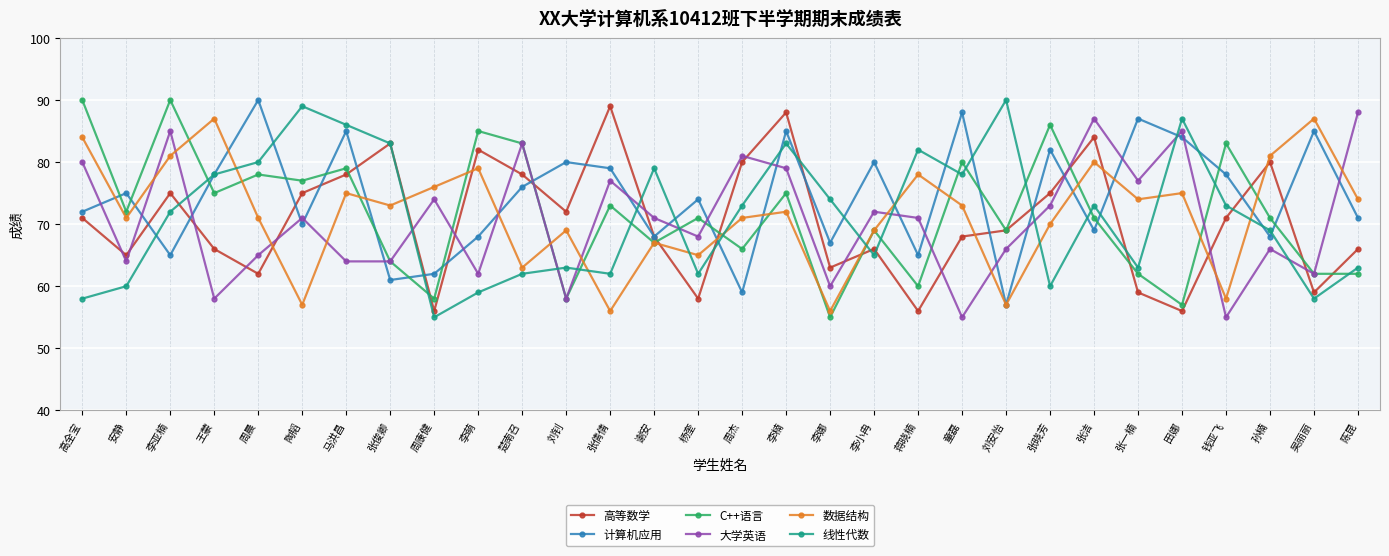

At which category is the sum across all series the highest?

李楠